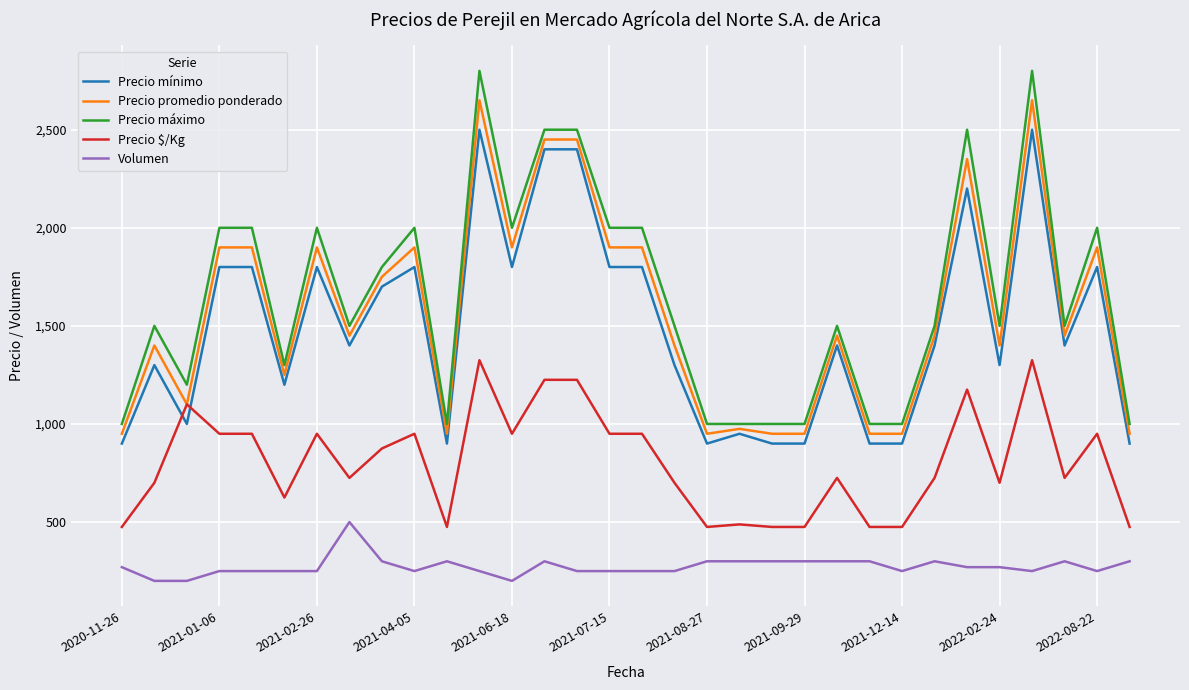

Which series has the widest spread of values?

Precio máximo